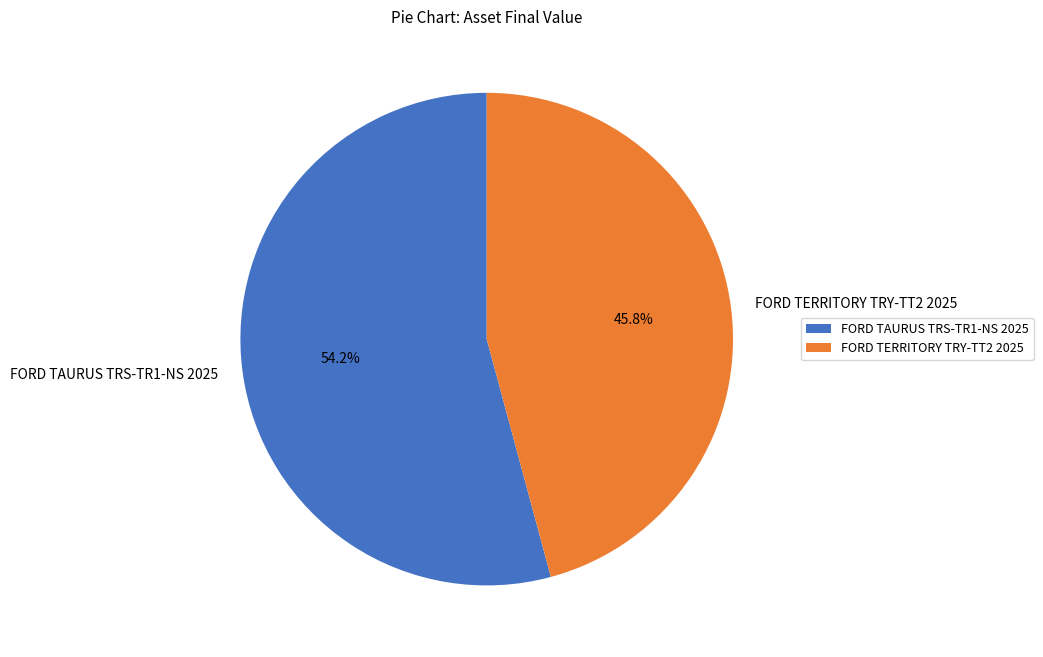

Which category has the biggest portion of the pie?

FORD TAURUS TRS-TR1-NS 2025